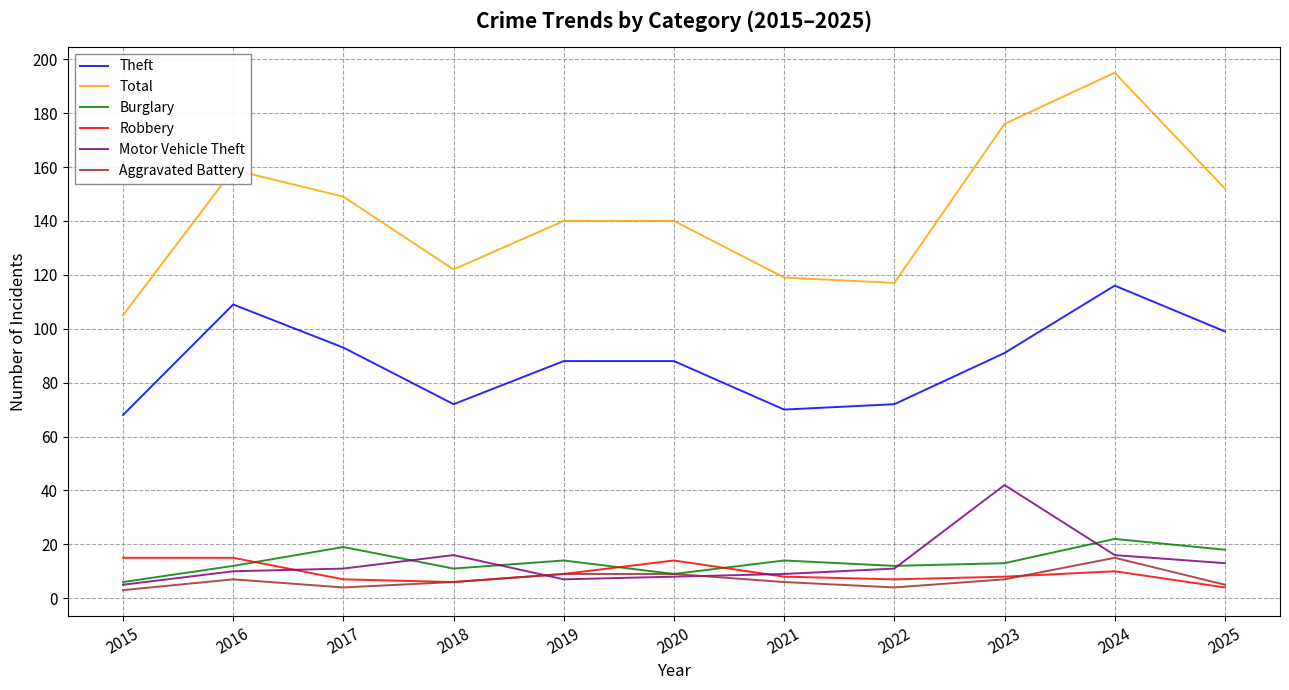

How many distinct data groups are displayed?

6